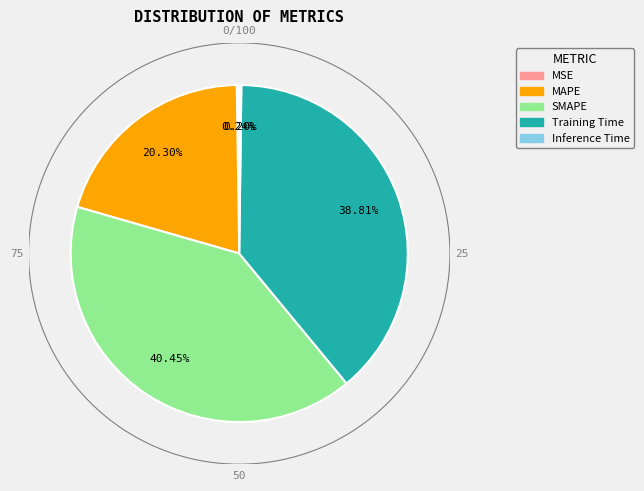

Which slice is the largest?

SMAPE